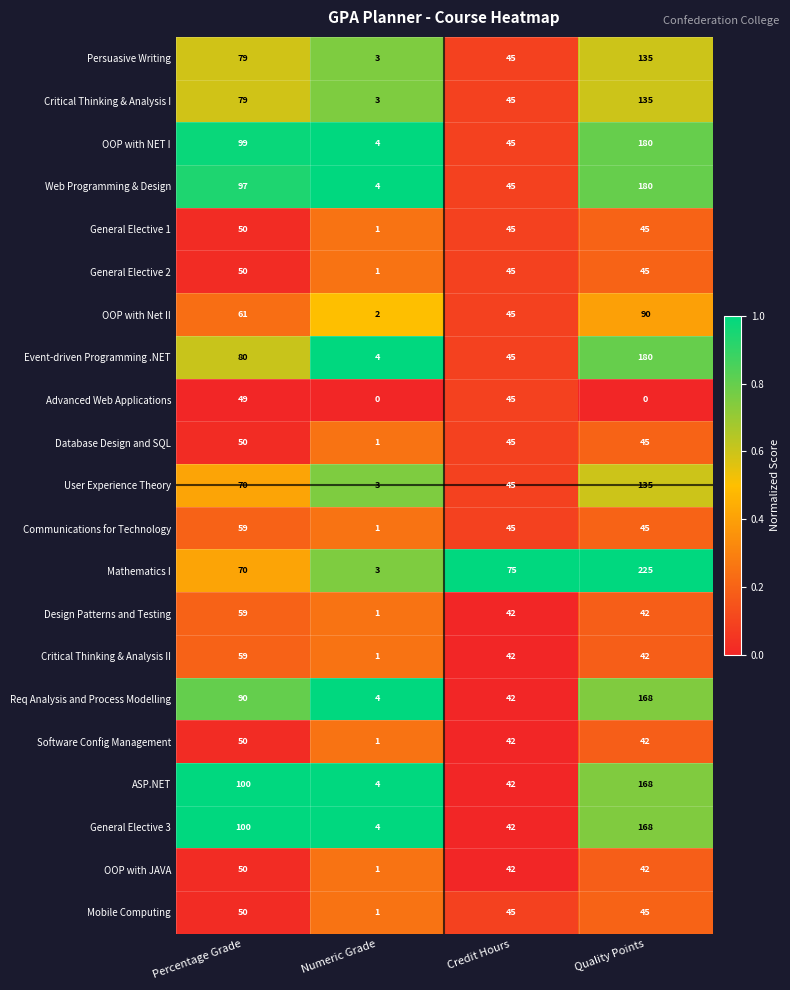

At which category is the sum across all series the highest?

Quality Points